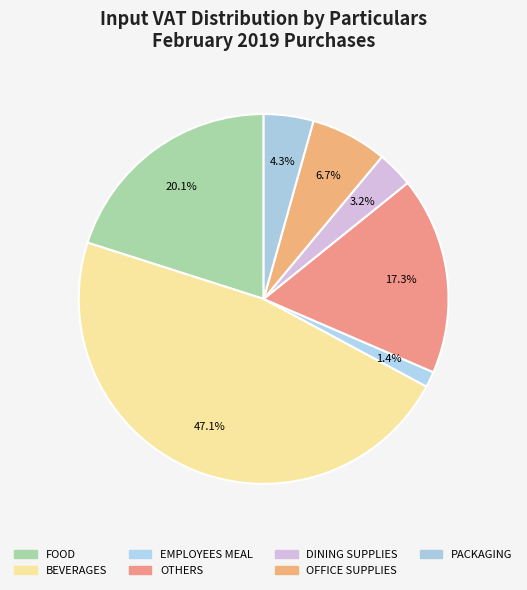

To the nearest percent, what percentage of the pie is OFFICE SUPPLIES?

7%